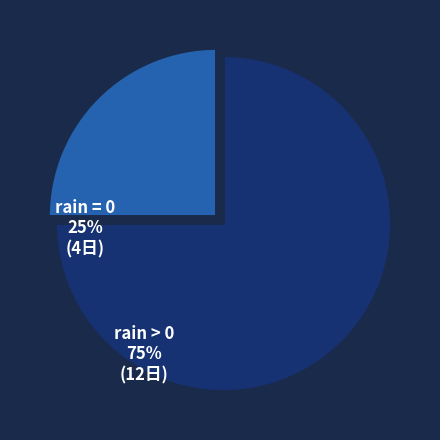

Count the number of slices in the pie.

2